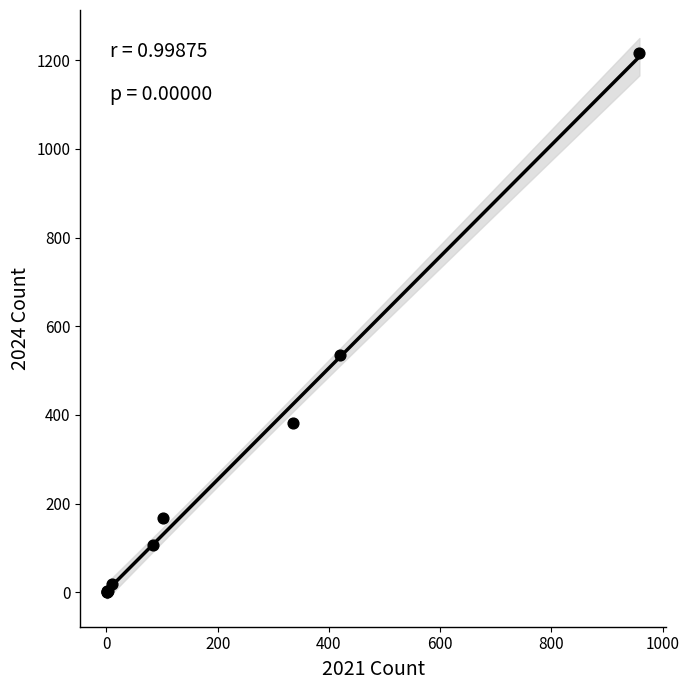

What Y value in the scatter plot is closest to 609?

536